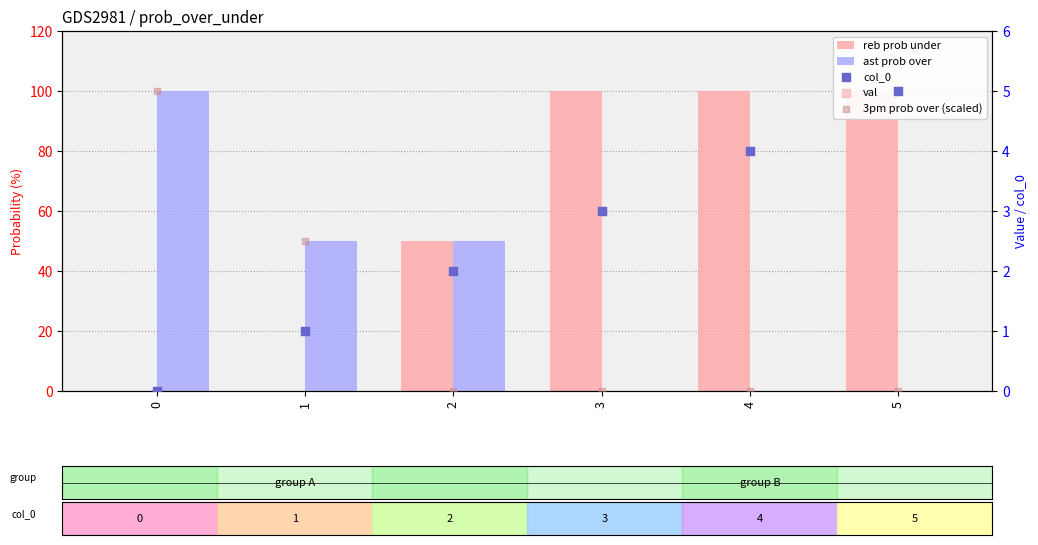

Which series has the largest total across all categories?

reb prob under